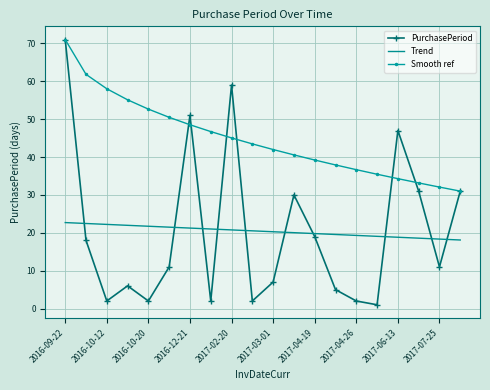

True or false: PurchasePeriod and Trend intersect in this chart.

True